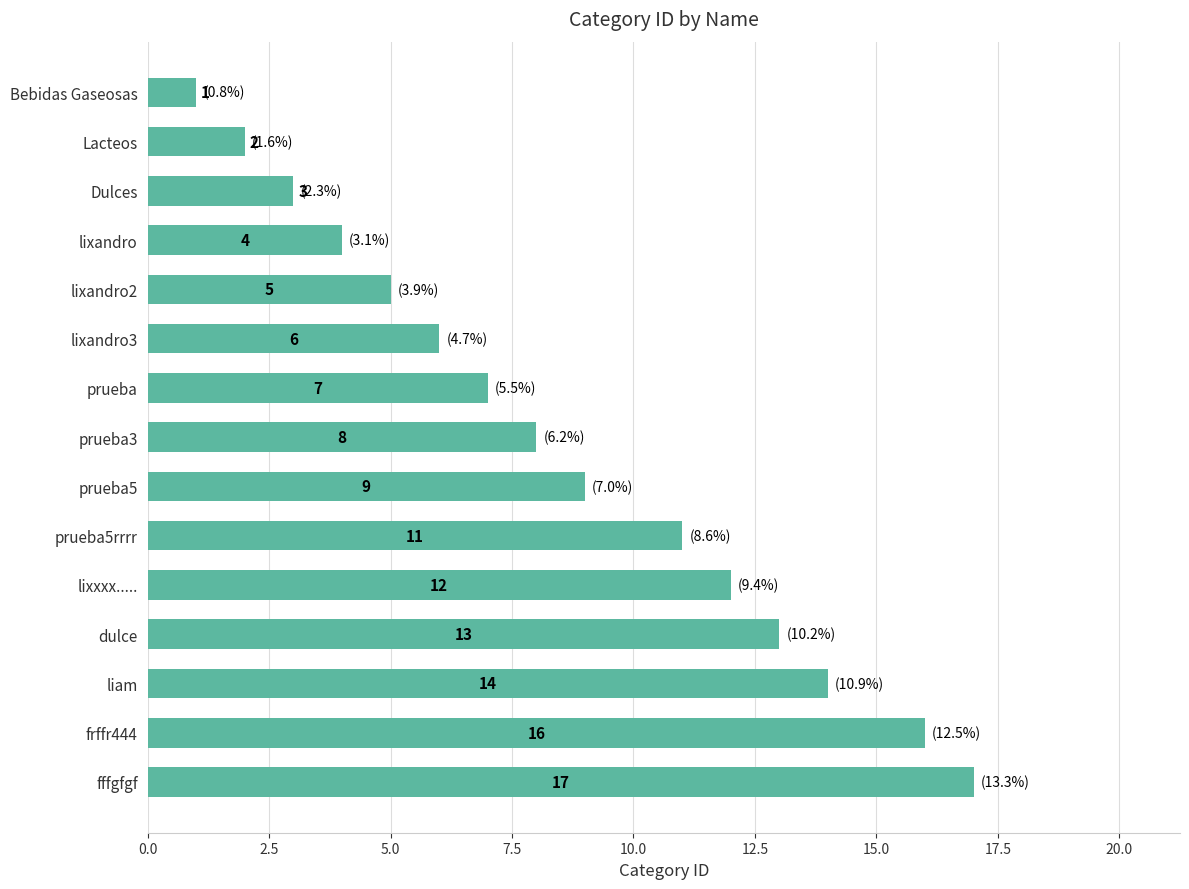

Between Lacteos and Dulces, which is larger?

Dulces